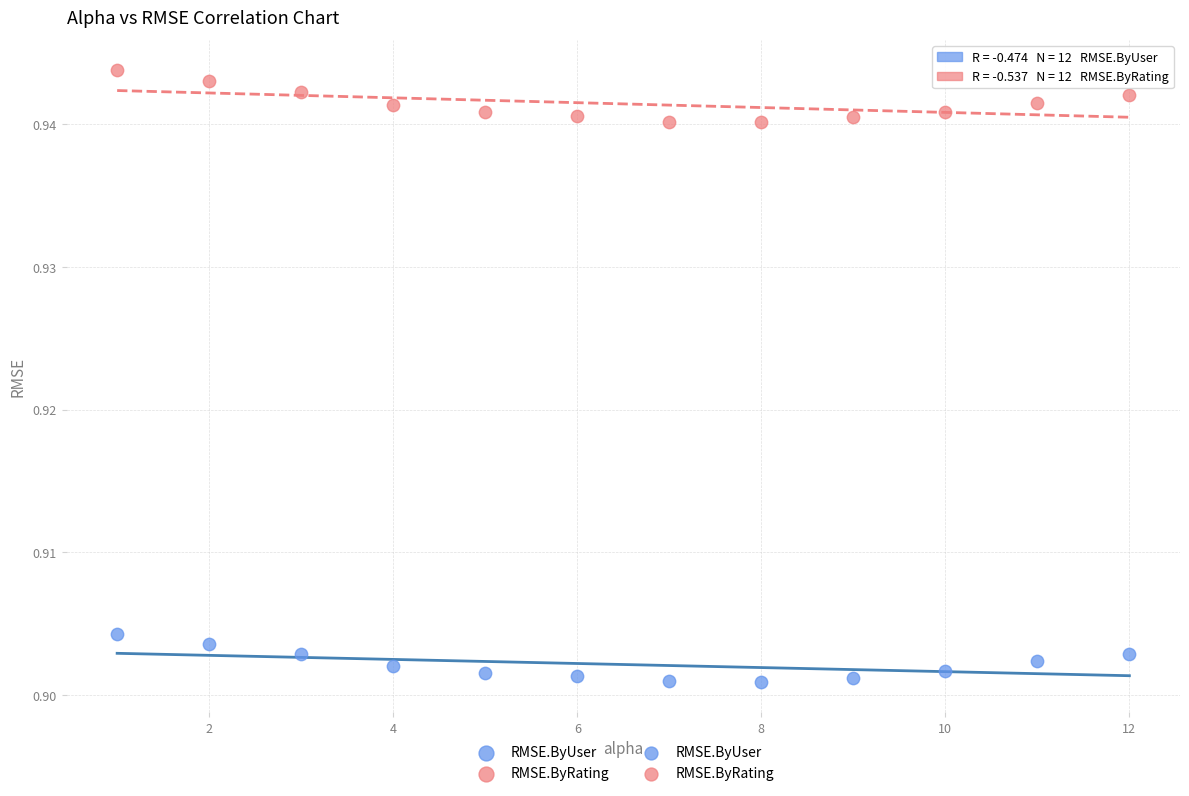

Which series contains the lowest Y value?

RMSE.ByUser